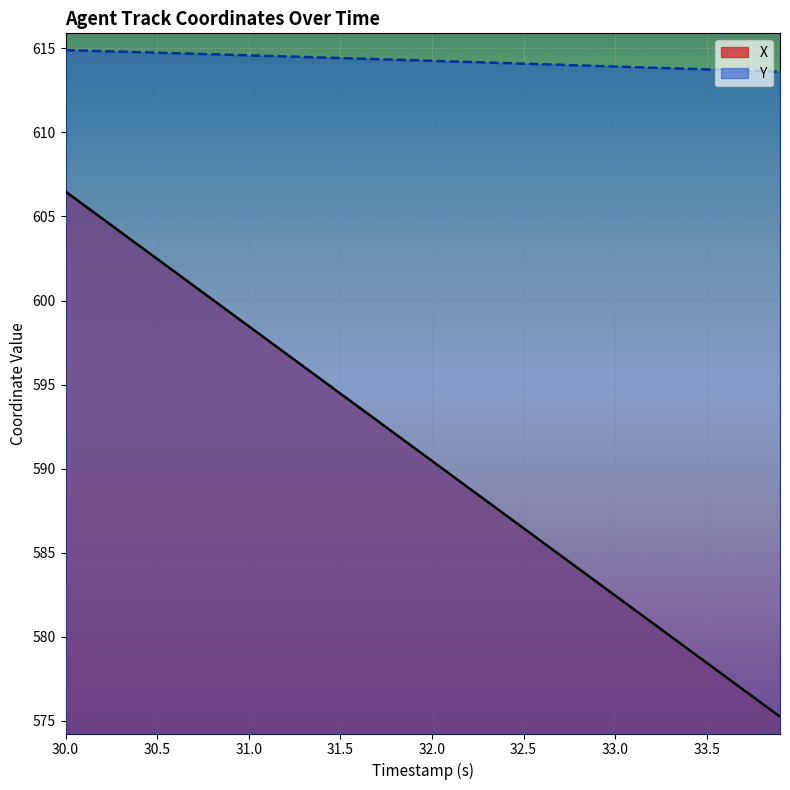

Which series has the largest range (max minus min)?

X